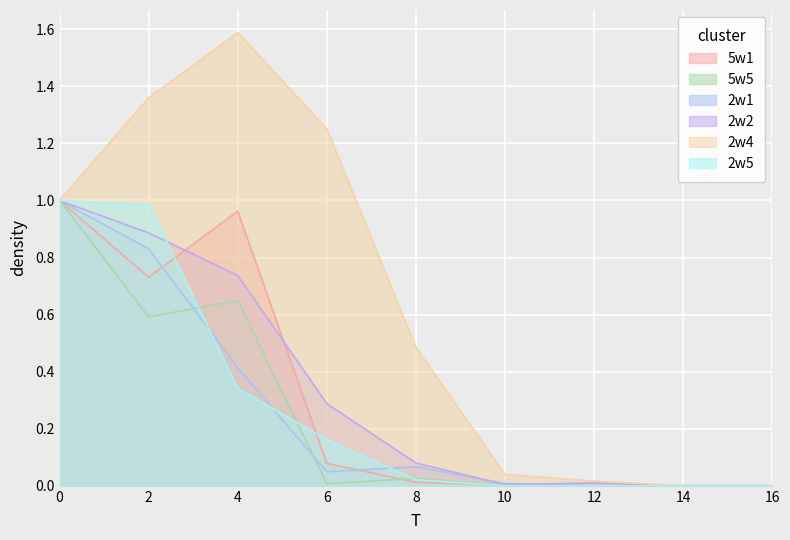

Reading left to right, list all the values displayed in this chart.

5w1: 0=1.0	2=0.7	4=1.0	6=0.1	8=0.0	10=0.0	12=0.0	14=0.0	16=0.0
5w5: 0=1.0	2=0.6	4=0.6	6=0.0	8=0.0	10=0.0	12=0.0	14=0.0	16=0.0
2w1: 0=1.0	2=0.8	4=0.4	6=0.0	8=0.1	10=0.0	12=0.0	14=0.0	16=0.0
2w2: 0=1.0	2=0.9	4=0.7	6=0.3	8=0.1	10=0.0	12=0.0	14=0.0	16=0.0
2w4: 0=1.0	2=1.4	4=1.6	6=1.3	8=0.5	10=0.0	12=0.0	14=0.0	16=0.0
2w5: 0=1.0	2=1.0	4=0.3	6=0.2	8=0.0	10=0.0	12=0.0	14=0.0	16=0.0